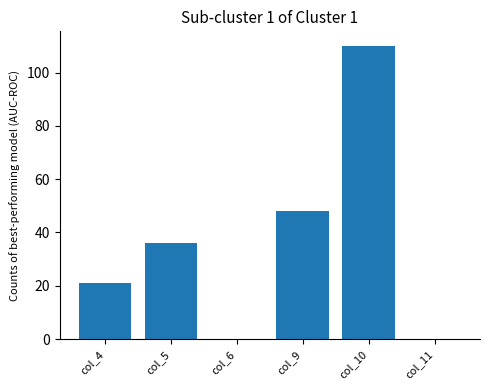

What is the change in value from col_10 to col_11?

-110